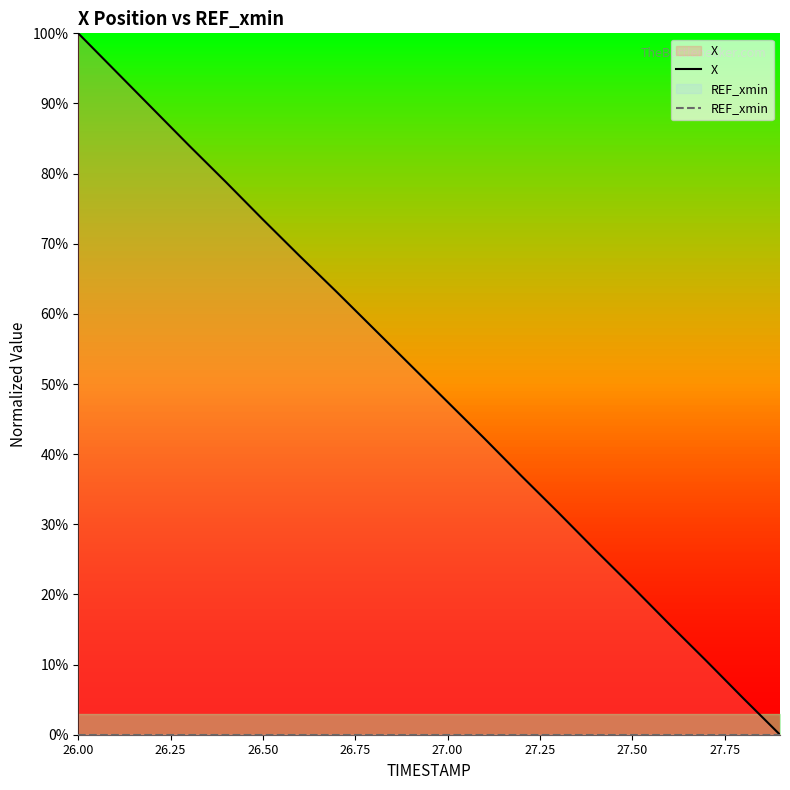

How many data points in X are less than 52?

10